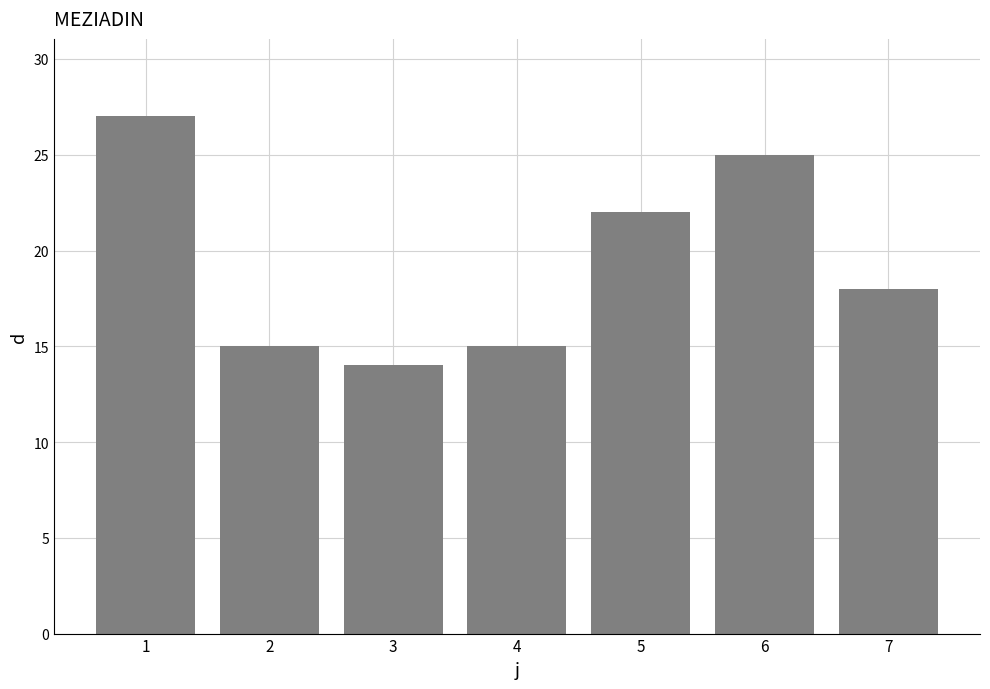

True or false: the data shows 15 at 4.

True